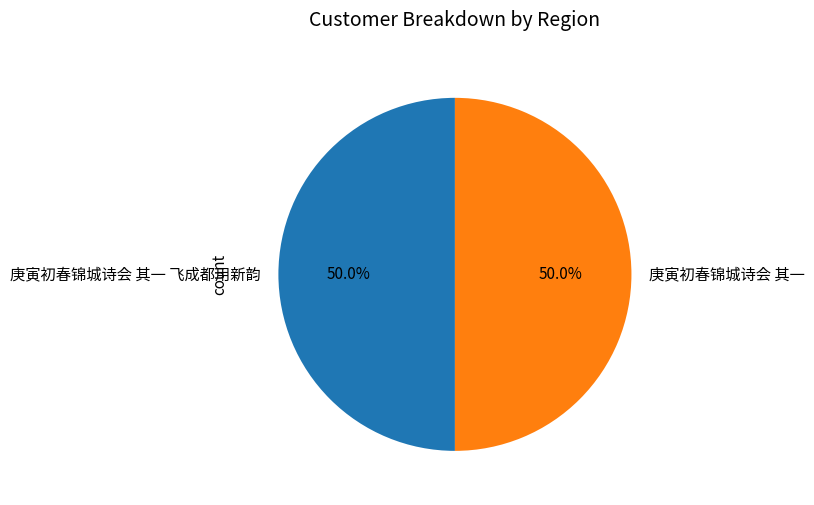

Approximately how many times larger is the value at 庚寅初春锦城诗会 其一 compared to 庚寅初春锦城诗会 其一 飞成都用新韵?

1.0